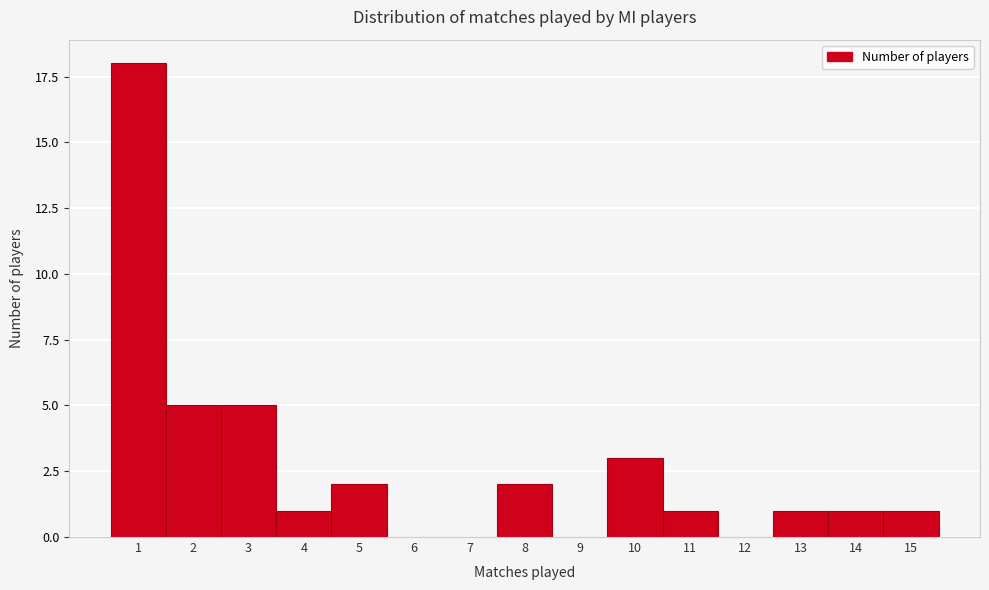

Reading left to right, what are all the values shown in this chart?

1=18	2=5	3=5	4=1	5=2	6=0	7=0	8=2	9=0	10=3	11=1	12=0	13=1	14=1	15=1